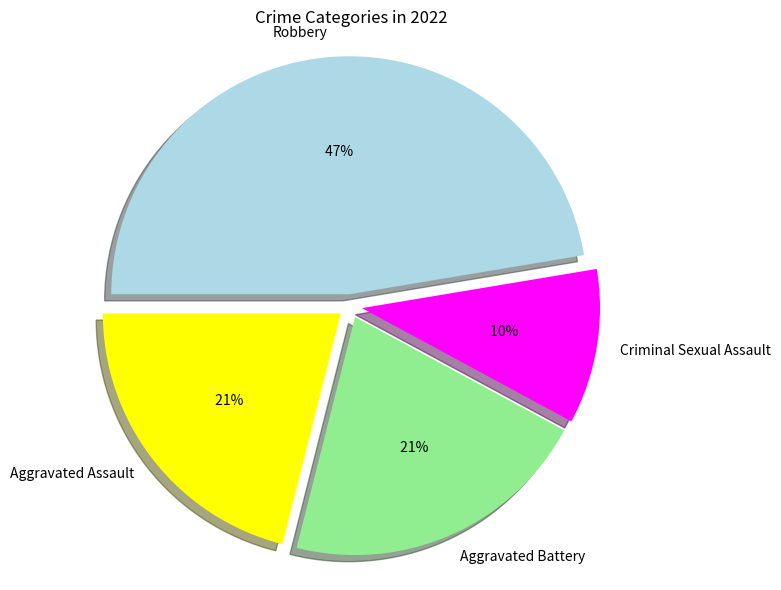

To the nearest percent, what percentage of the pie is Robbery?

47%